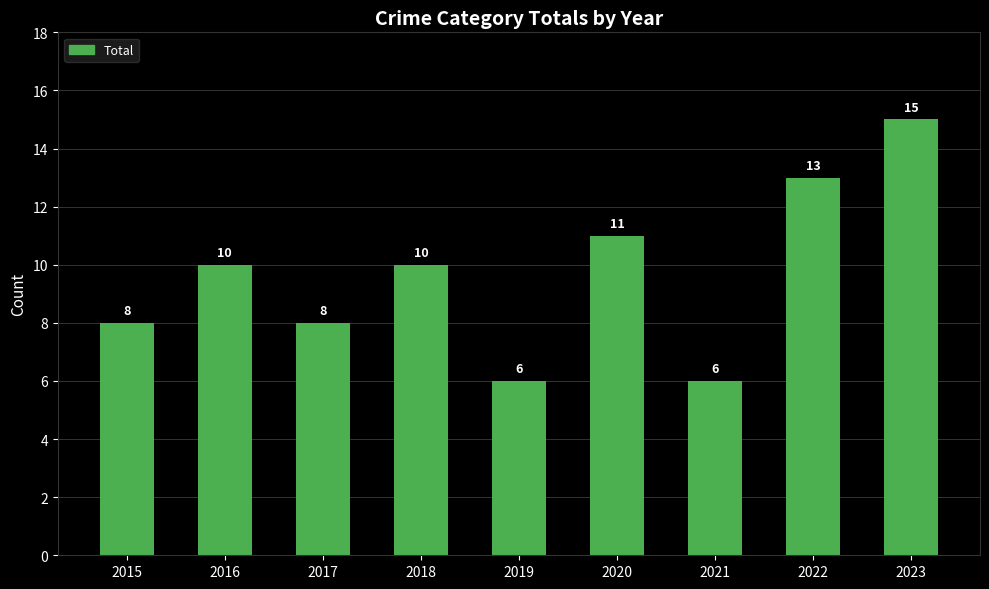

Reading right to left, list all the values displayed in this chart.

2023=15	2022=13	2021=6	2020=11	2019=6	2018=10	2017=8	2016=10	2015=8